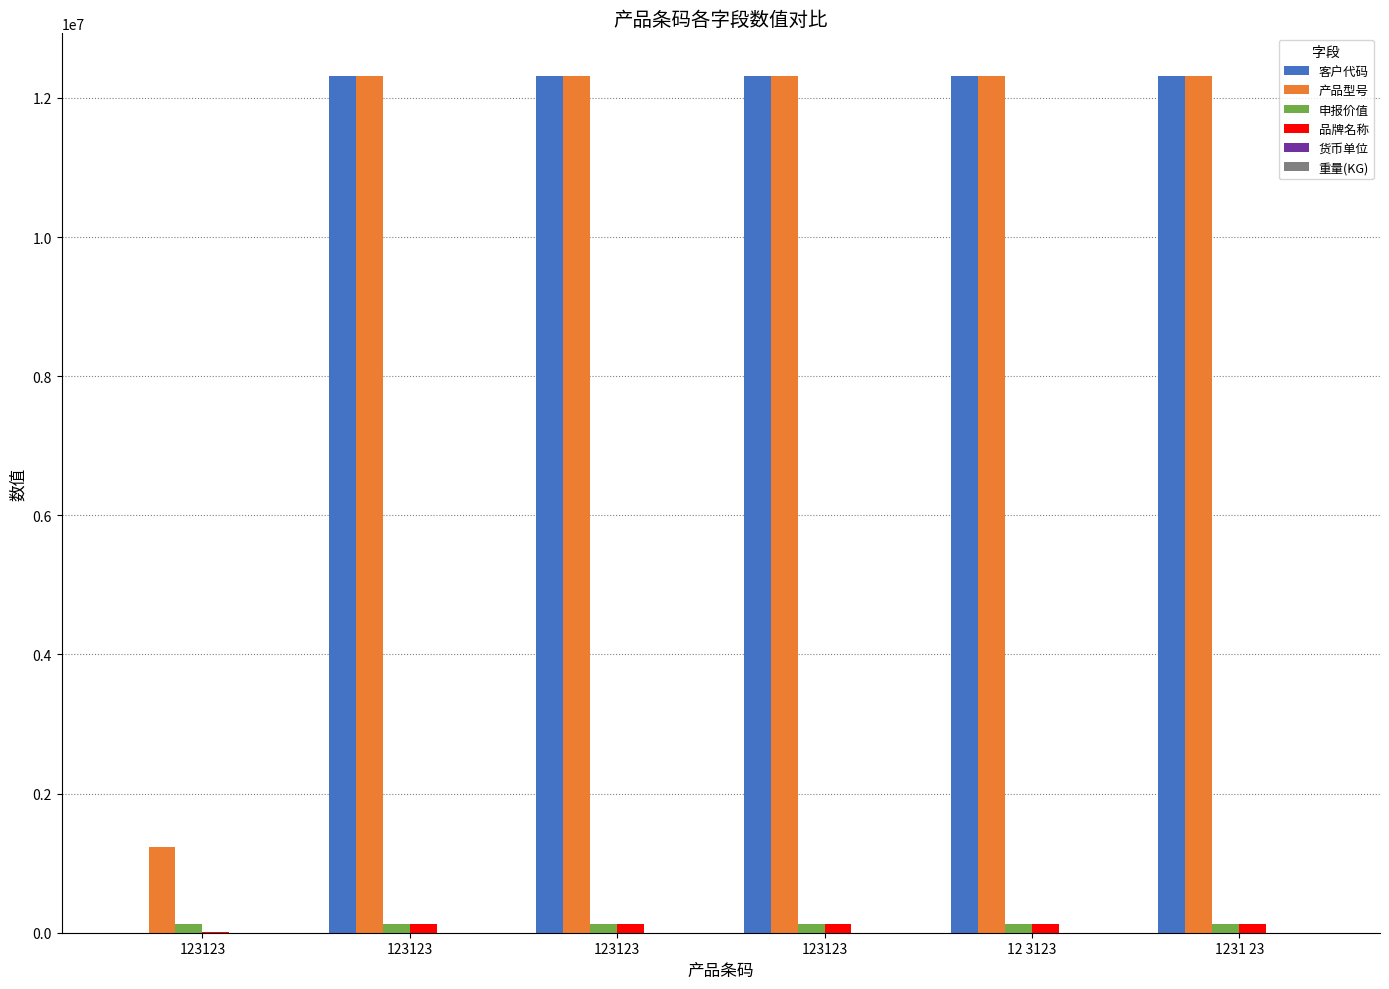

Is the value of 申报价值 at 12 3123 greater than the value of 产品型号 at 123123?

No